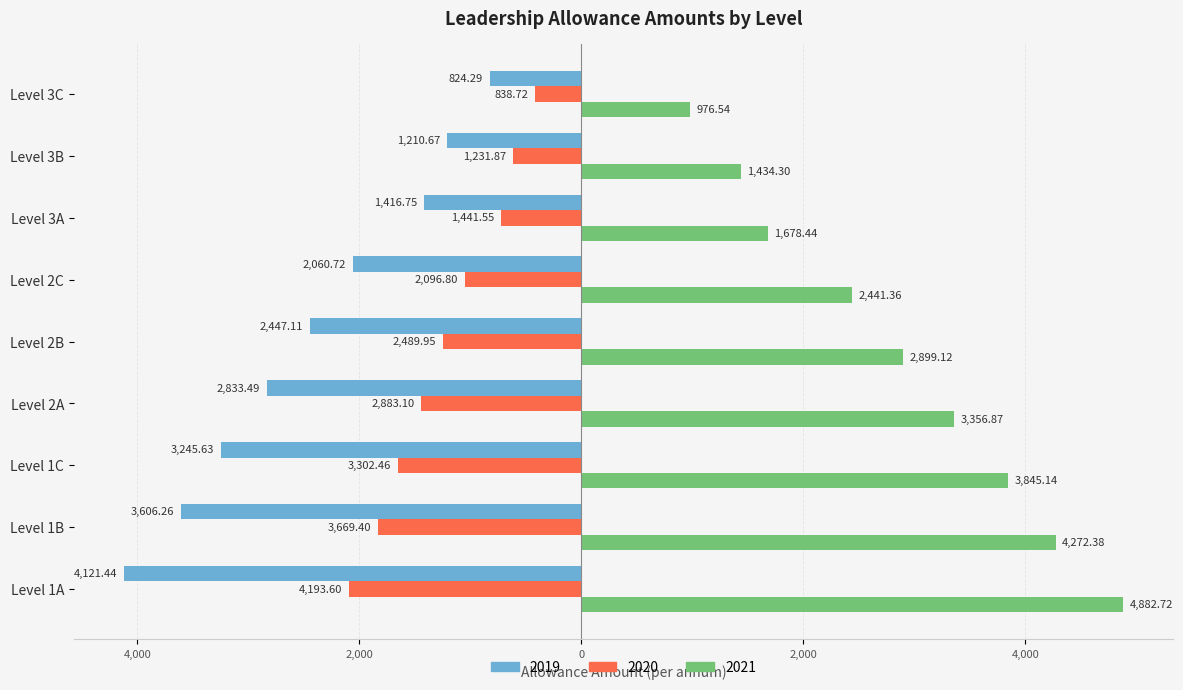

What are all the series names shown in the legend?

2019, 2020, 2021